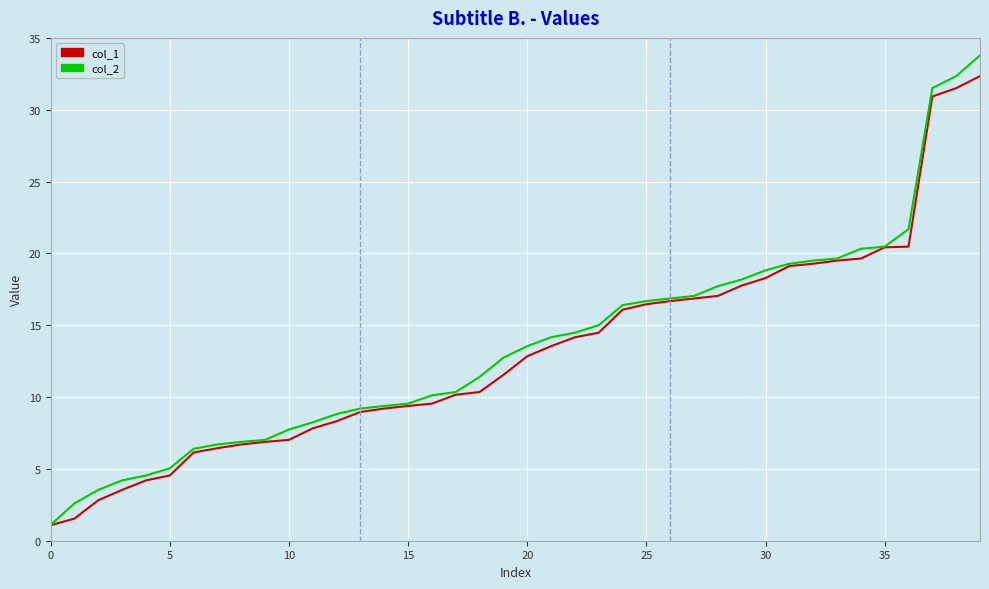

Rank the series by their average value, from highest to lowest.

col_2, col_1